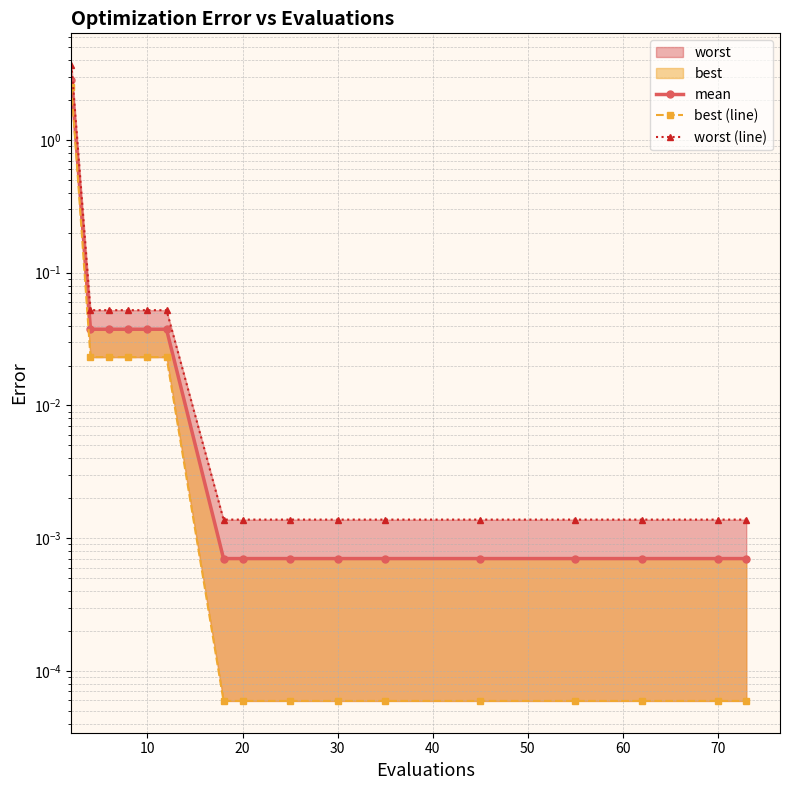

At which label is mean closest to 1?

10